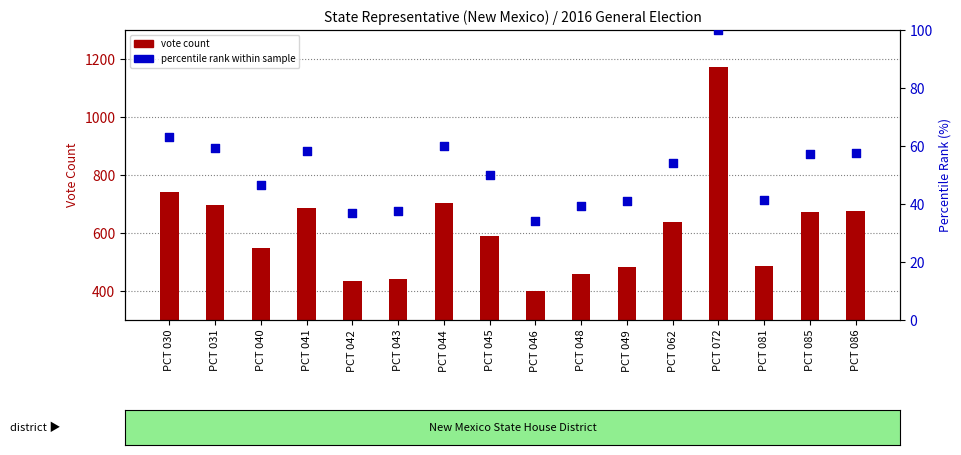

What is the total value across all series at PCT 045?

638.1